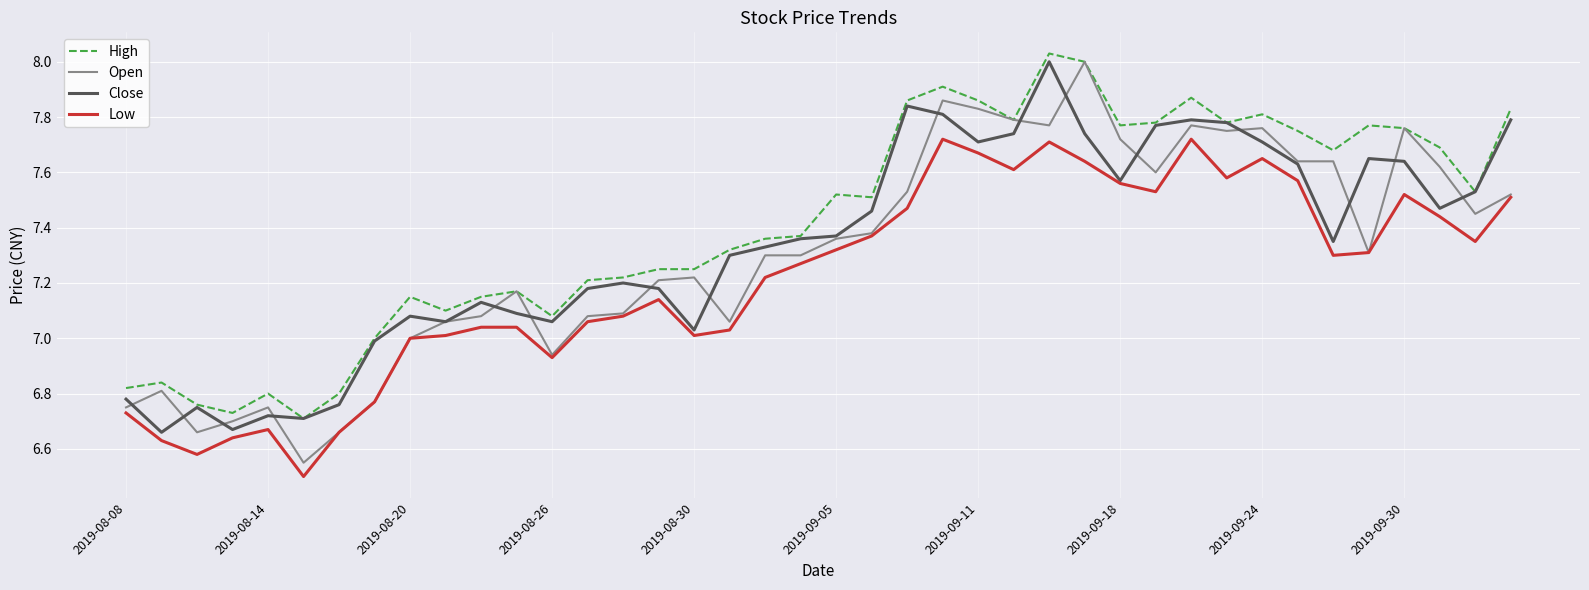

Which series has the widest spread of values?

Open